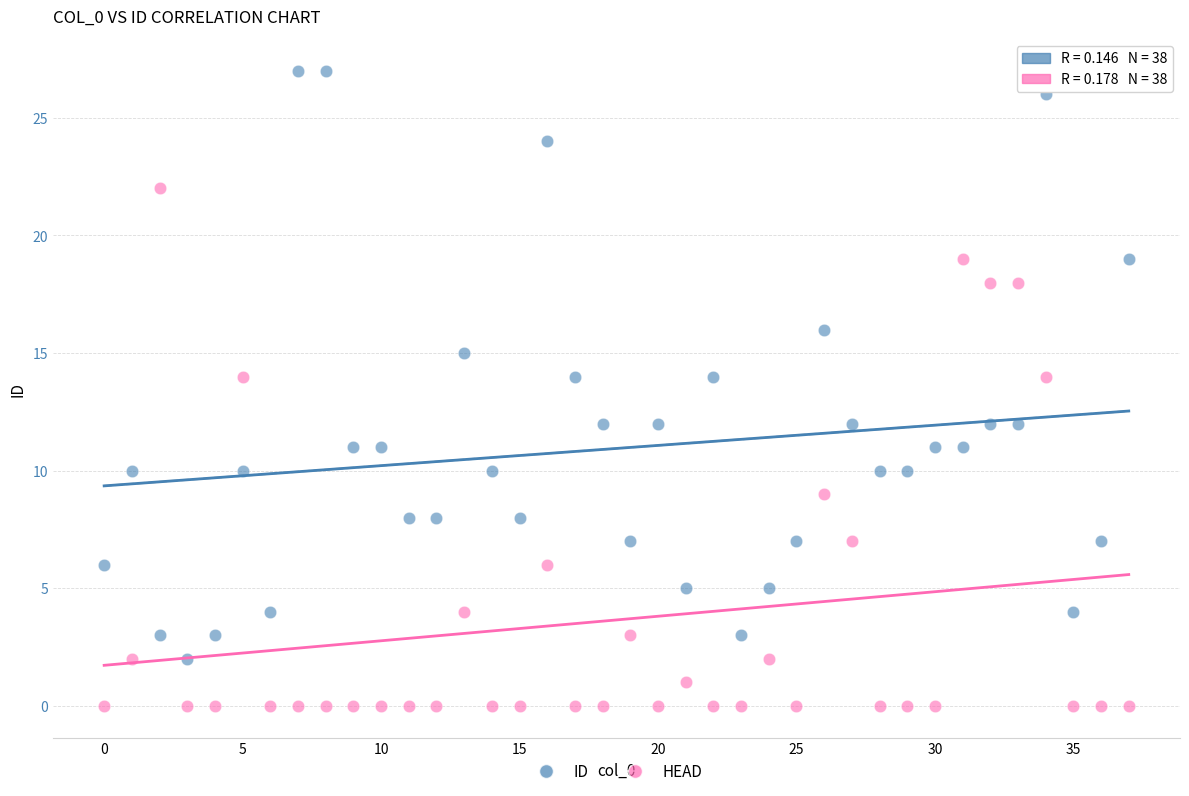

Which series has the largest Y range (max minus min)?

ID